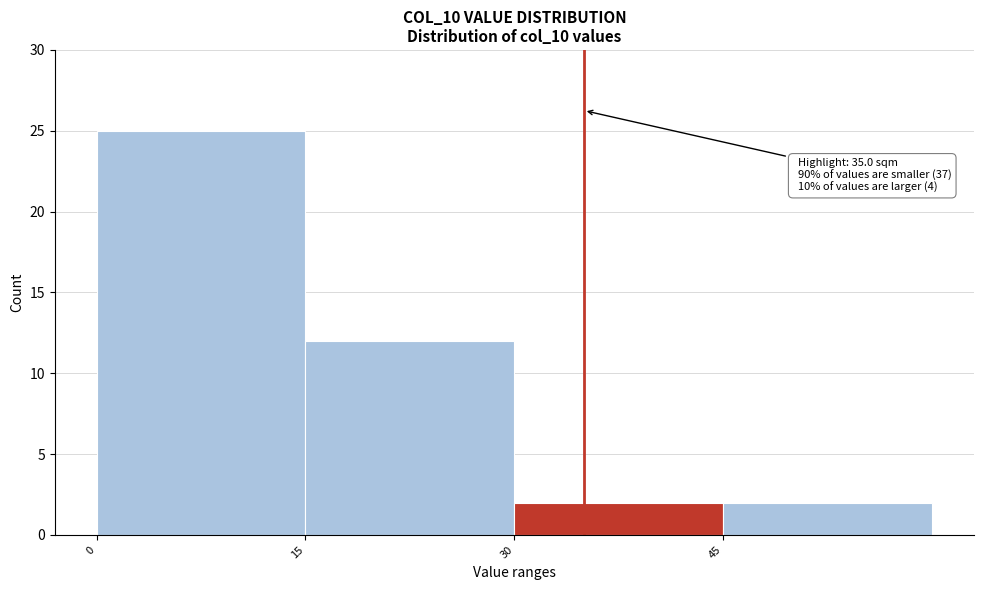

Over which range of the x-axis is the bar tallest?

0 to 15